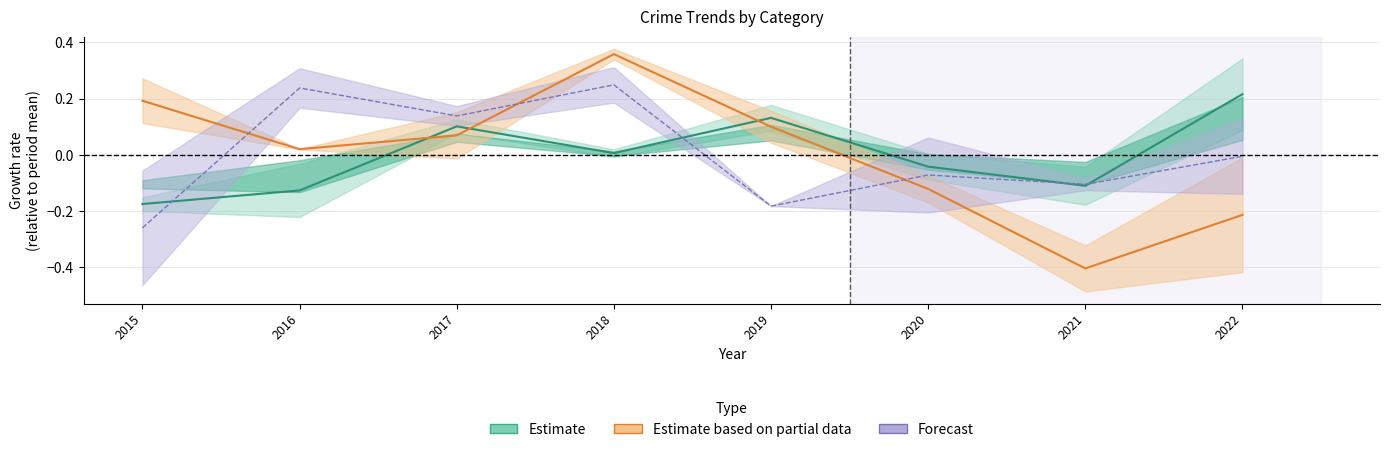

What is the difference between the maximum and minimum values in the Forecast series?

0.5